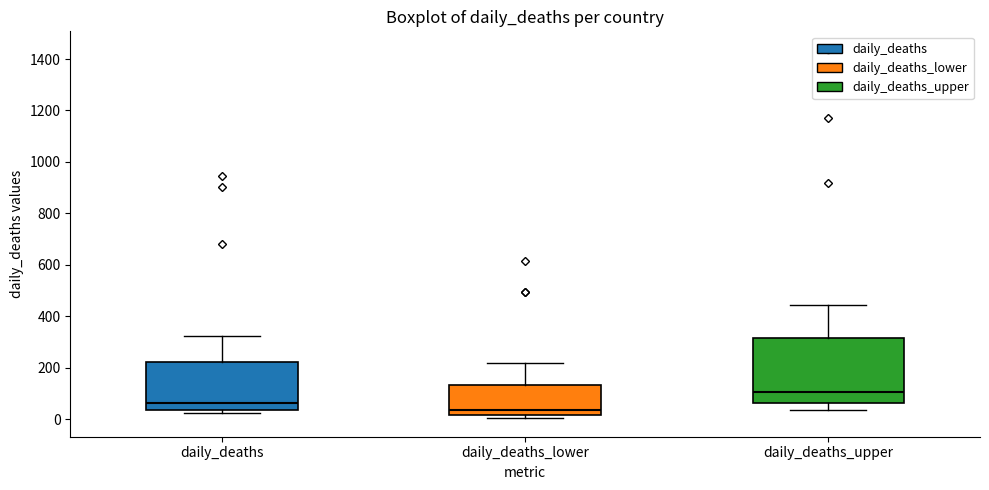

Reading left to right, transcribe this box plot: for each box, give where its median line is, the range the box spans, and where its two whiskers end, as read against the y-axis. The values are not printed on the chart, so give them approximately, as read against the axis.

daily_deaths: median 60, box 40 to 220, whiskers 20 to 320
daily_deaths_lower: median 40, box 20 to 140, whiskers 0 to 220
daily_deaths_upper: median 100, box 60 to 320, whiskers 40 to 440